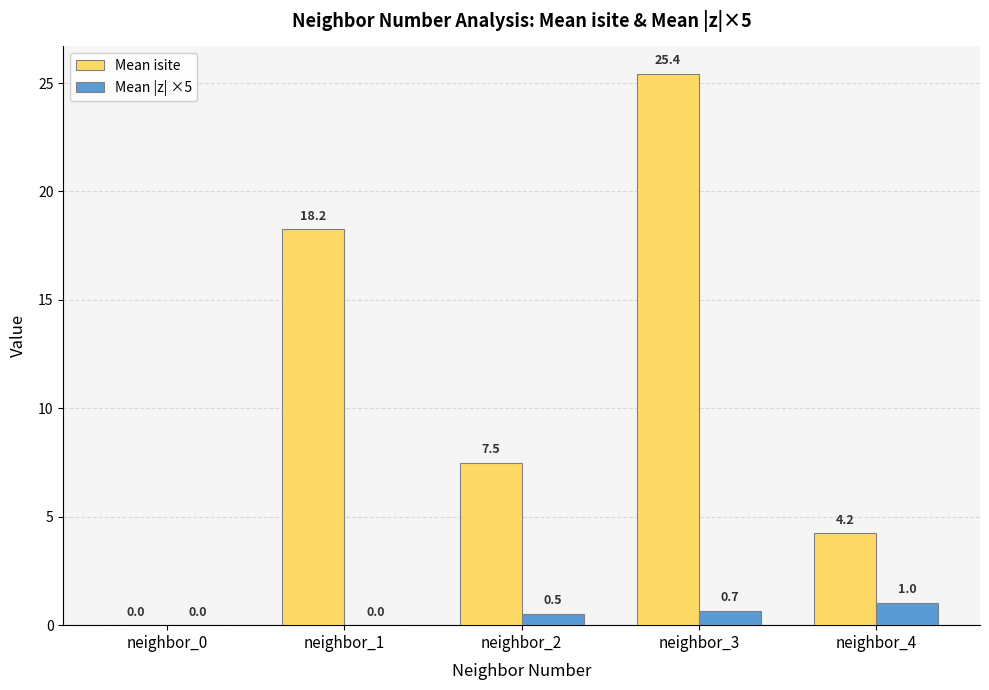

How many values in Mean |z| ×5 are above zero?

3